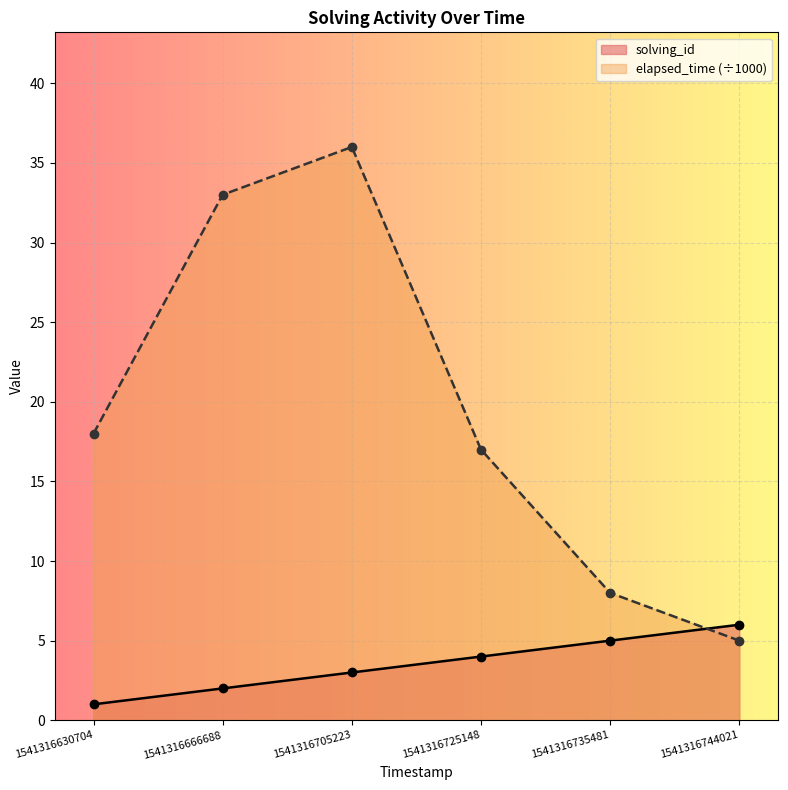

True or false: solving_id has a value of 6 at 1541316744021.

True